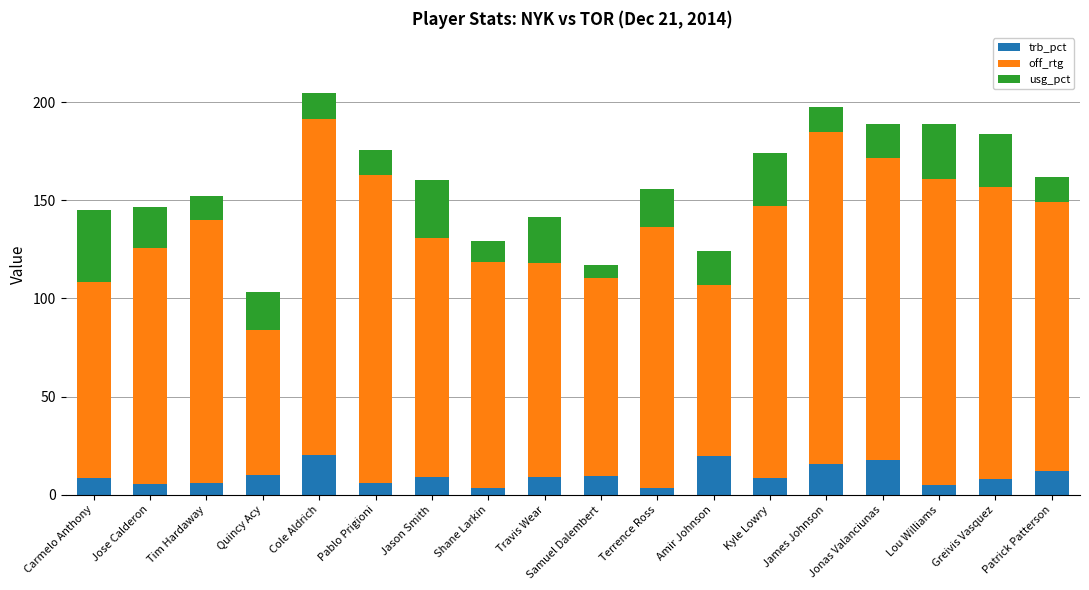

What is the average value of the trb_pct series?

9.9